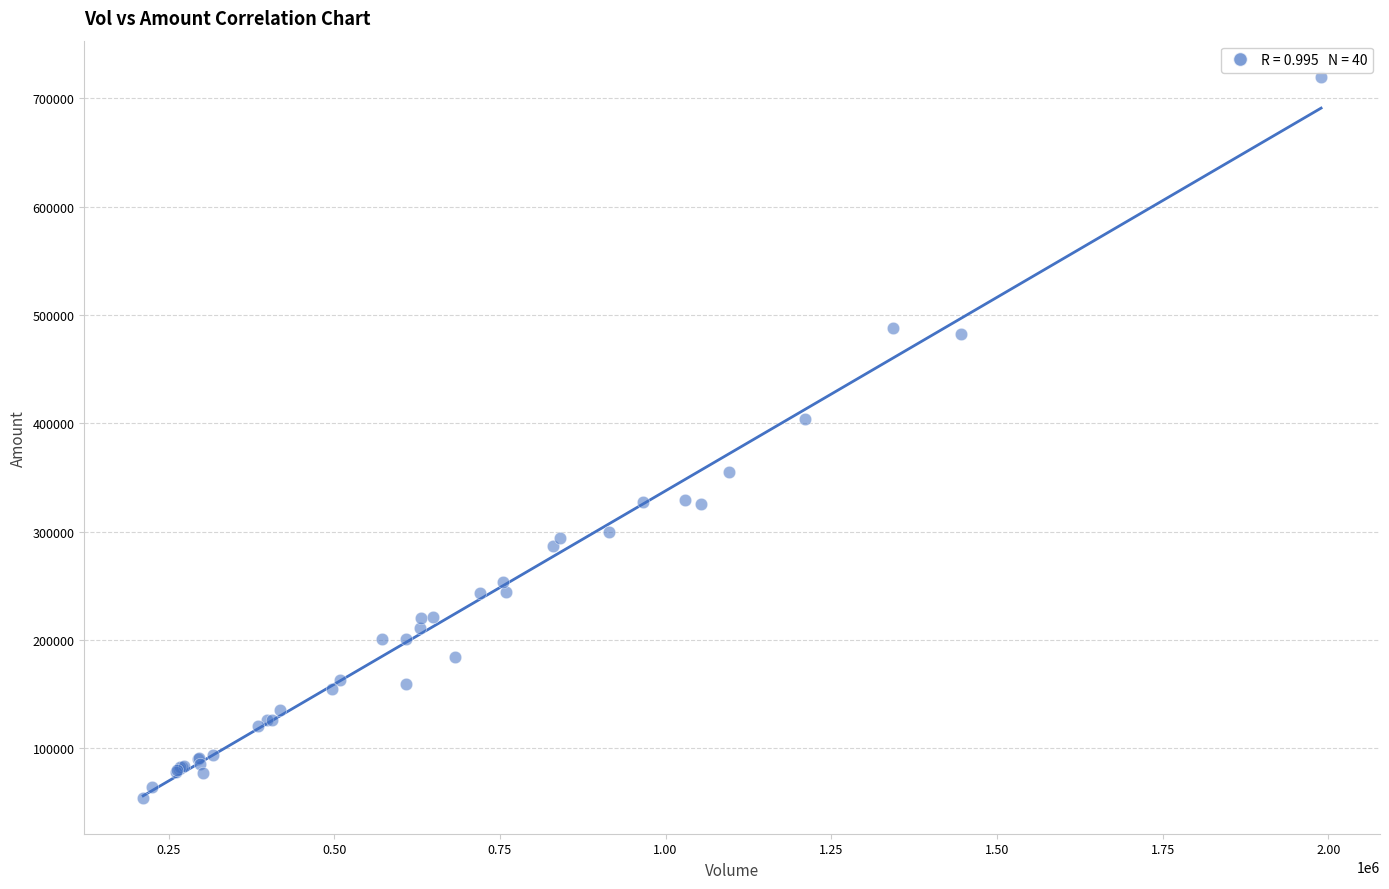

What Y value in the scatter plot is closest to 387167?

404159.9